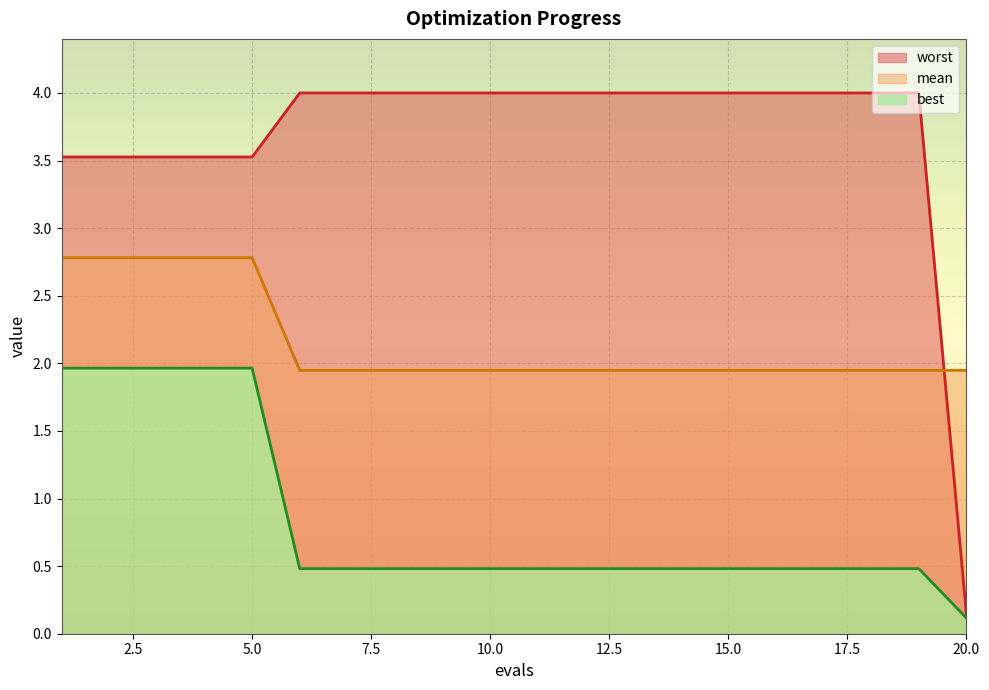

Is the value of mean_line at 17 greater than the value of best_line at 13?

Yes